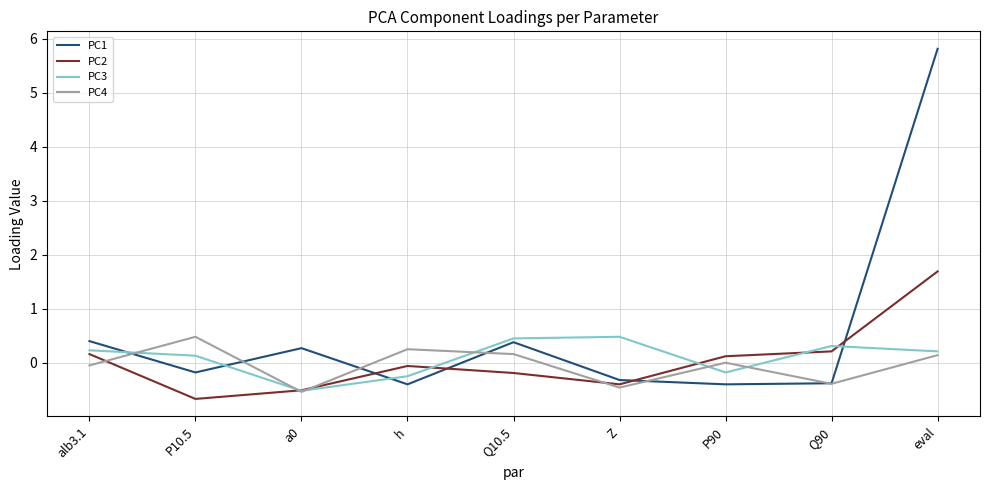

Is it true that PC2 equals 0.2 at Q90?

True